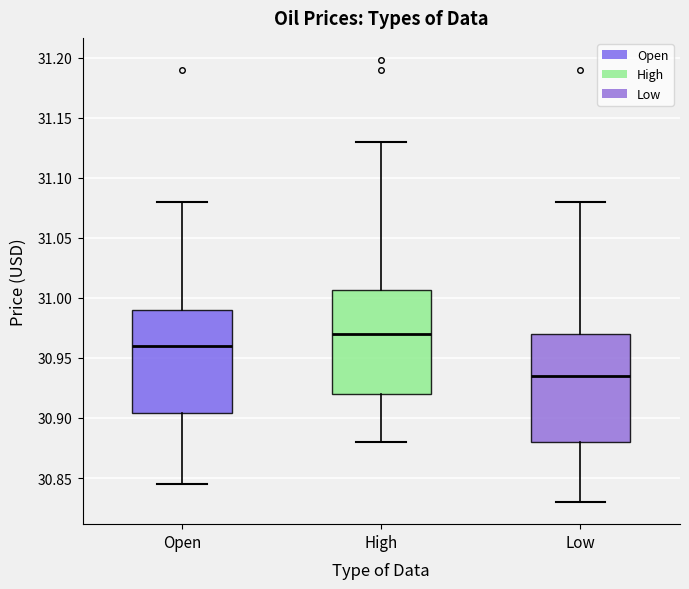

Reading left to right, transcribe this box plot: for each box, give where its median line is, the range the box spans, and where its two whiskers end, as read against the y-axis. The values are not printed on the chart, so give them approximately, as read against the axis.

Open: median 30.960, box 30.905 to 30.990, whiskers 30.845 to 31.080
High: median 30.970, box 30.920 to 31.005, whiskers 30.880 to 31.130
Low: median 30.935, box 30.880 to 30.970, whiskers 30.830 to 31.080